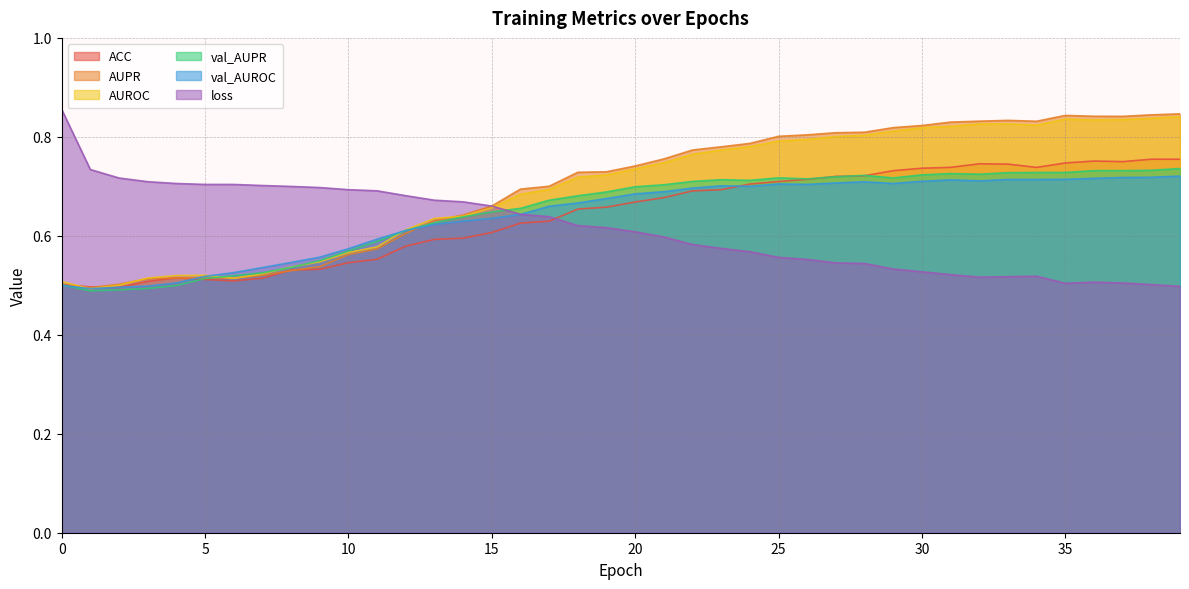

Which series has the largest total across all categories?

AUPR